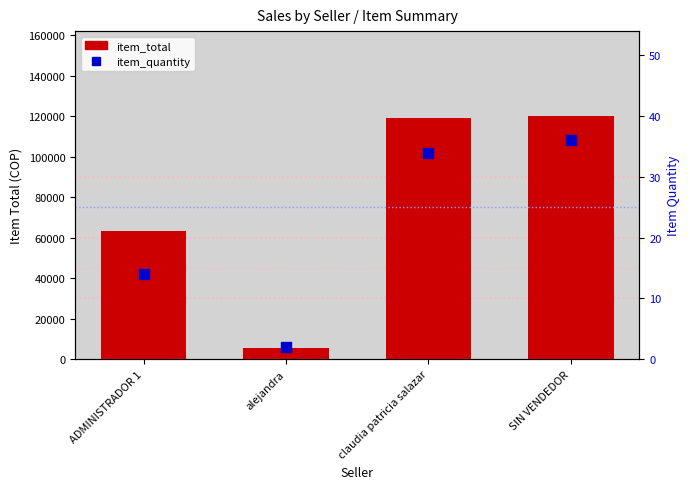

Which series has the largest total across all categories?

item_total